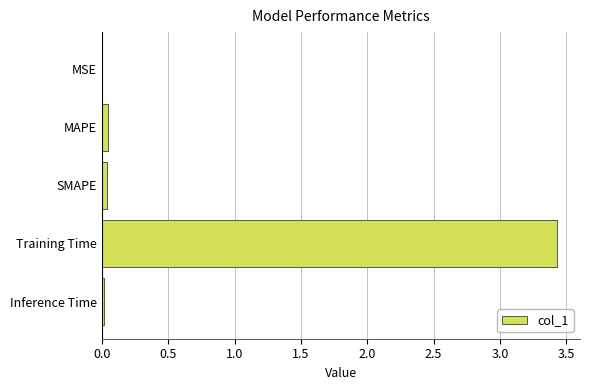

Read the value at Training Time.

3.4